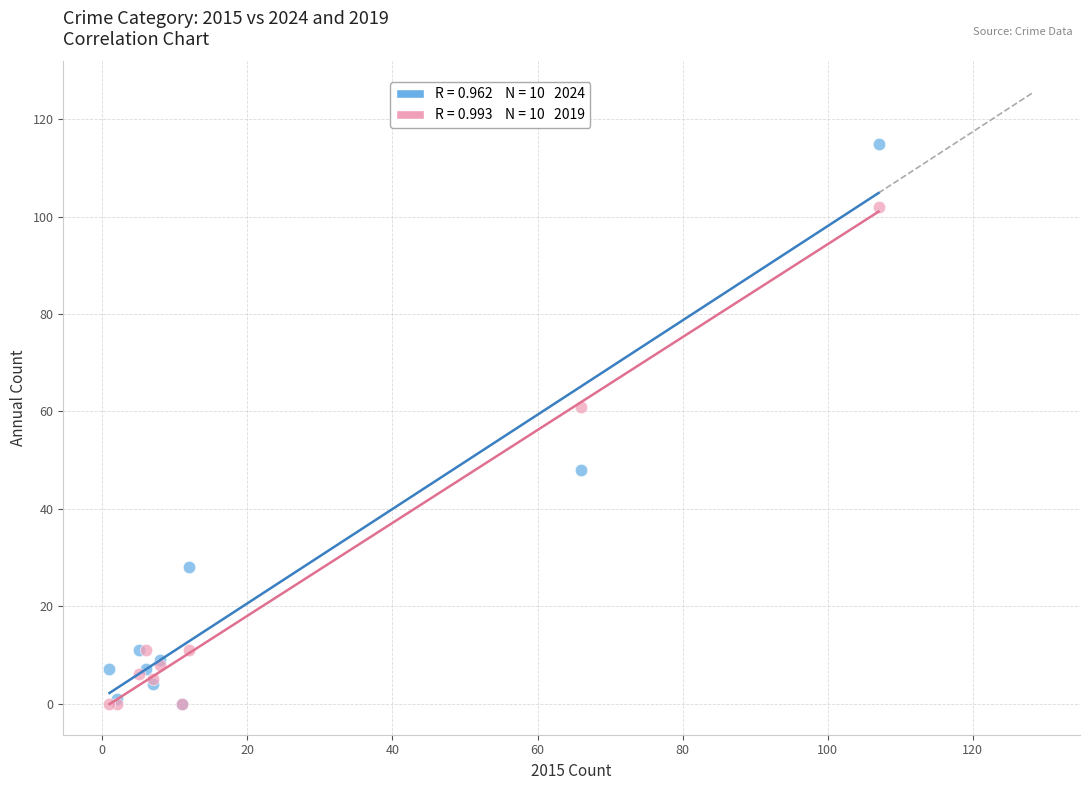

Across all series, what Y value is closest to 57?

61